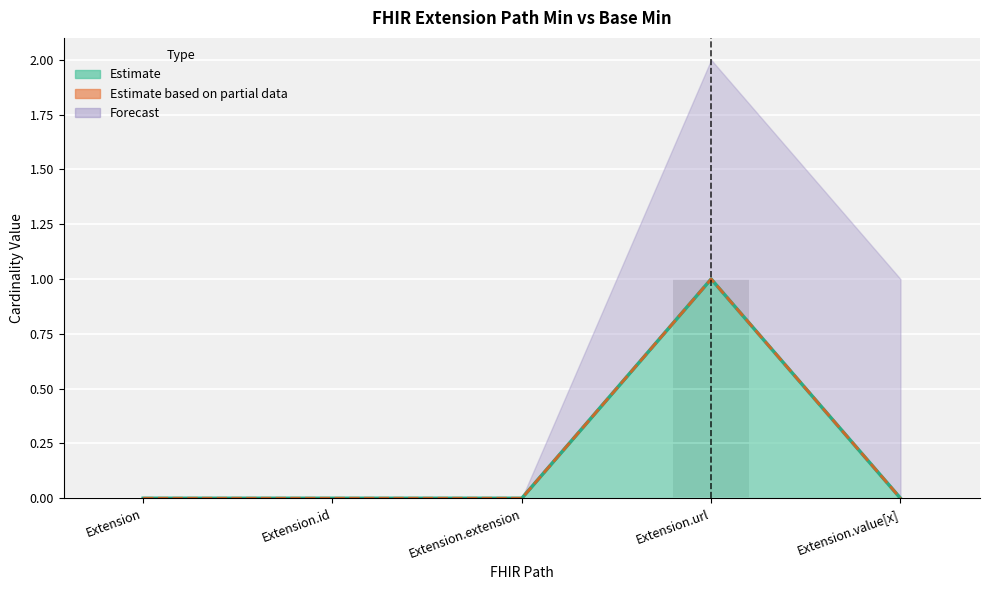

Reading left to right, transcribe all the data shown in this chart.

Min: Extension=0	Extension.id=0	Extension.extension=0	Extension.url=1	Extension.value[x]=0
Base Min: Extension=0	Extension.id=0	Extension.extension=0	Extension.url=1	Extension.value[x]=0